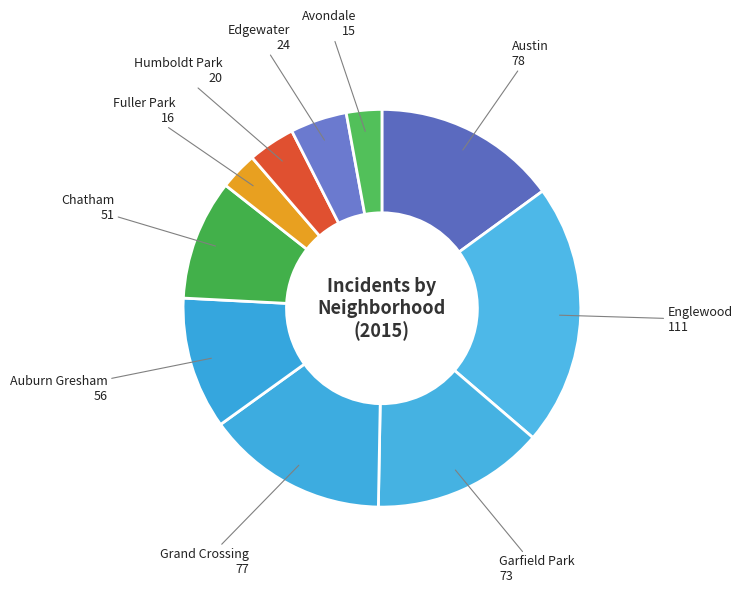

Is there any slice that represents more than half of the pie?

No